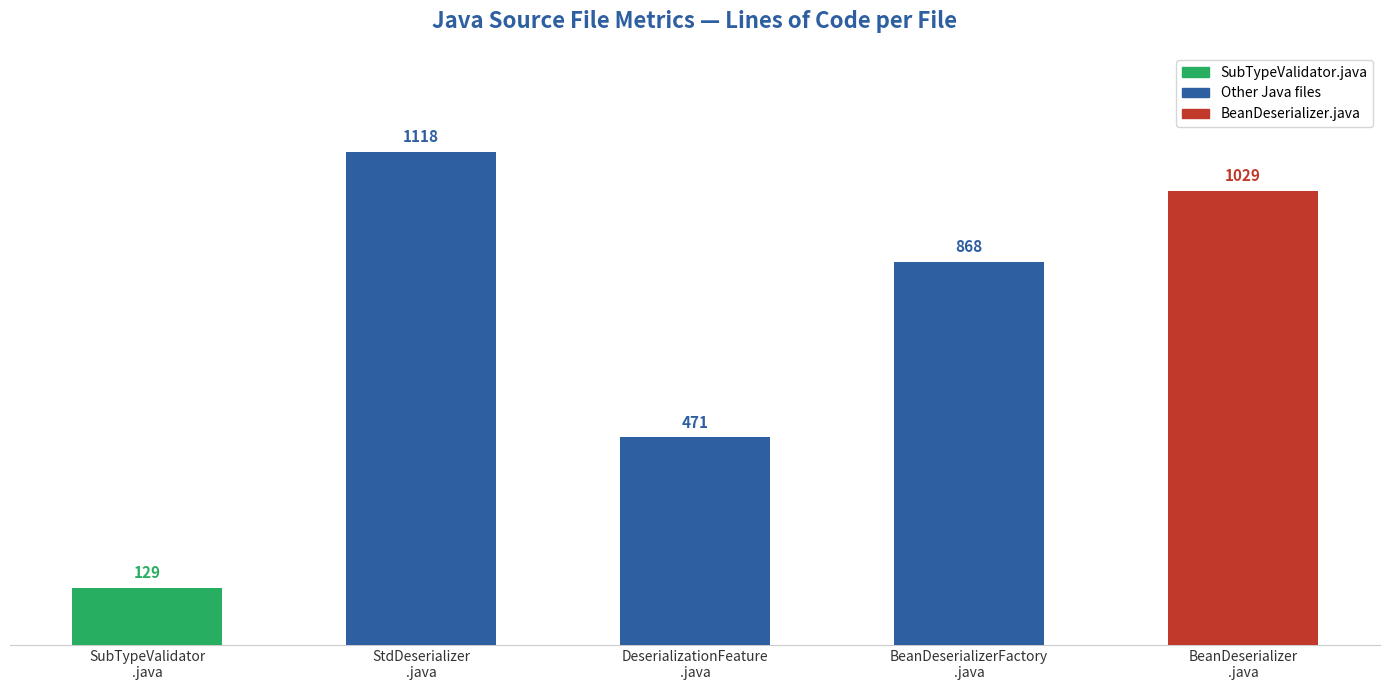

What is the change in value from DeserializationFeature
.java to BeanDeserializer
.java?

+558